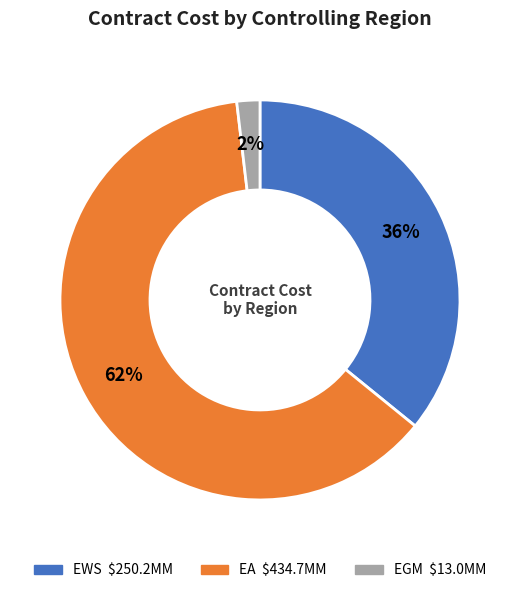

Is there a majority slice in this chart?

Yes